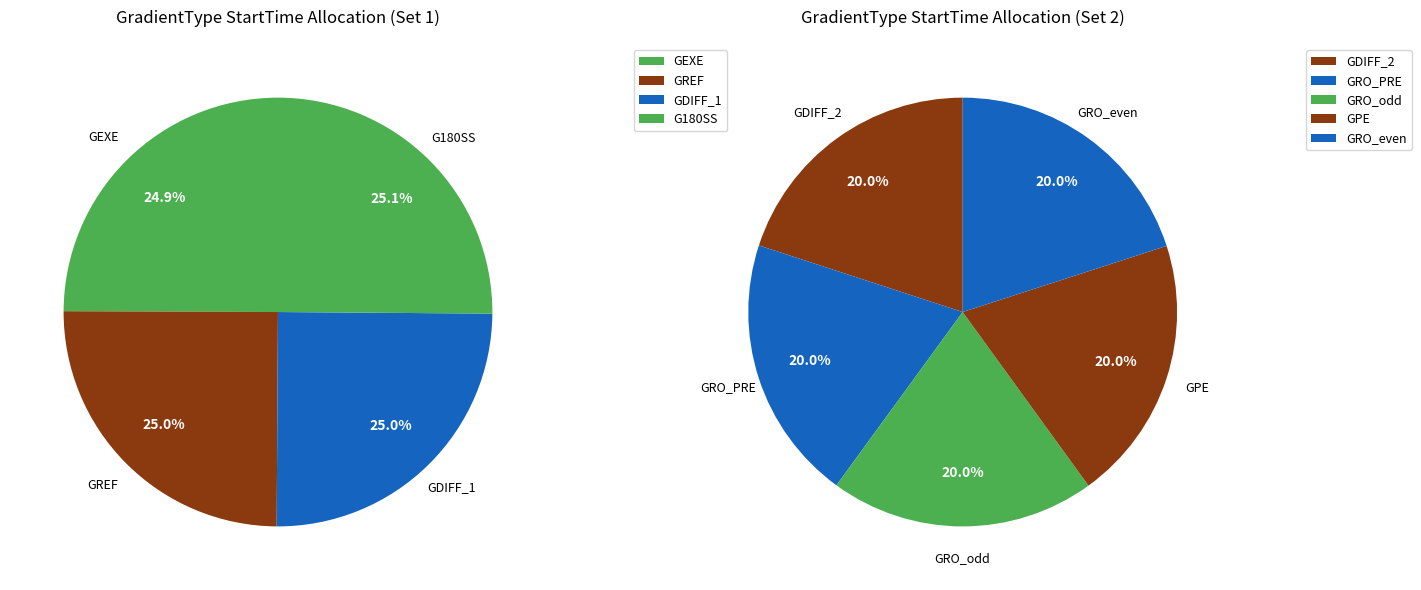

Is it true that GEXE is 1% of the pie?

False